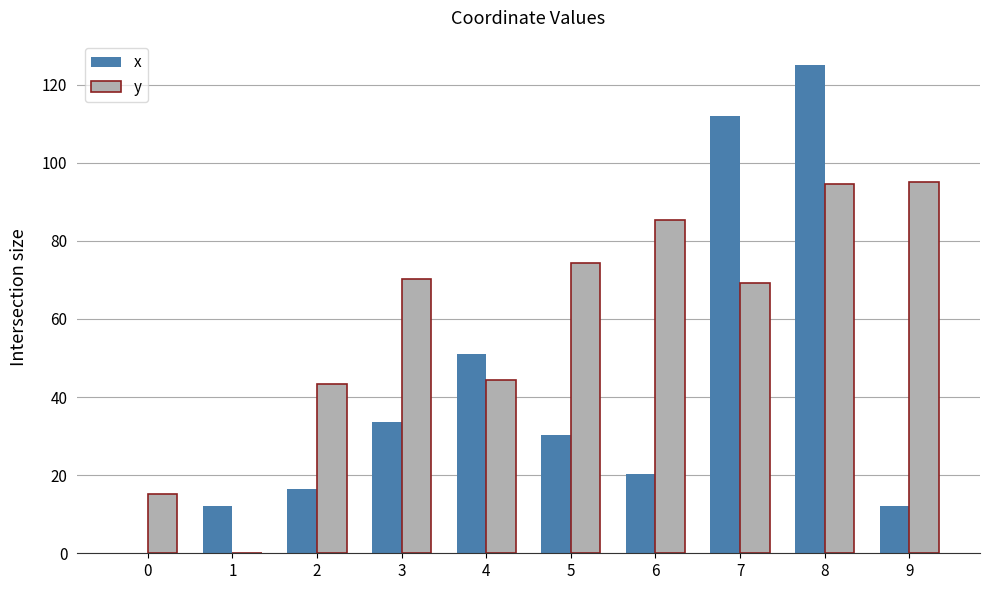

Is the value of x at 8 greater than the value of y at 0?

Yes